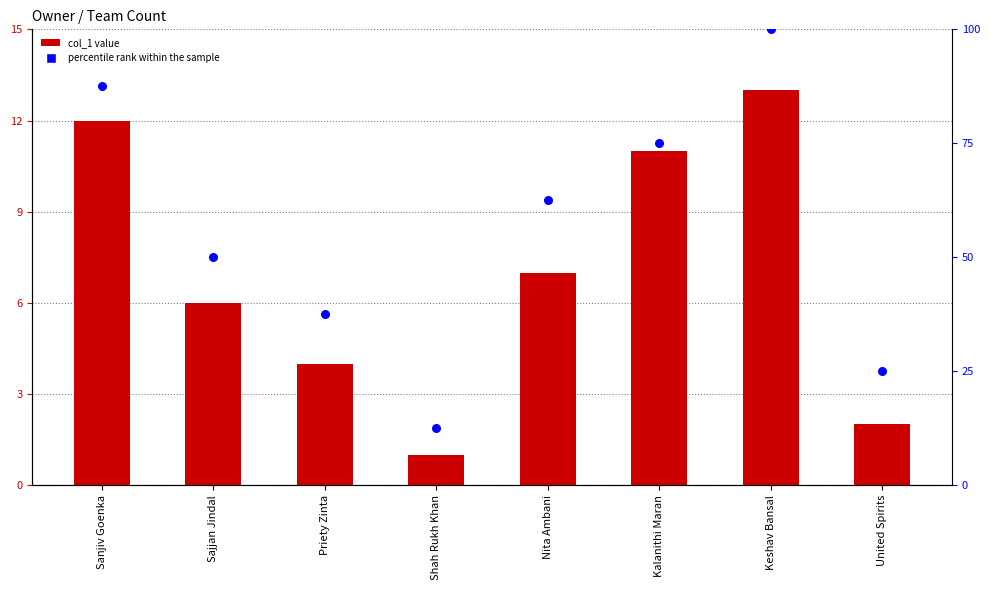

Which series contains the lowest Y value?

col_1